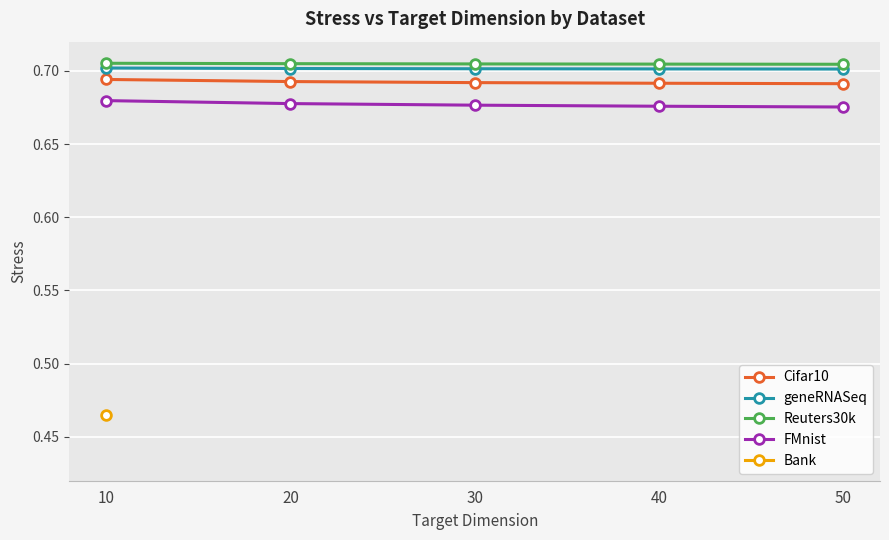

At 50, list the series in order from largest to smallest.

Reuters30k, geneRNASeq, Cifar10, FMnist